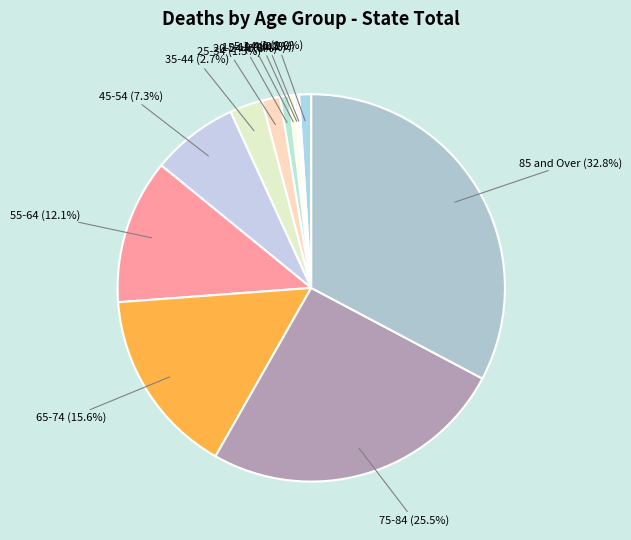

True or false: 65-74 accounts for 16% of the total.

True